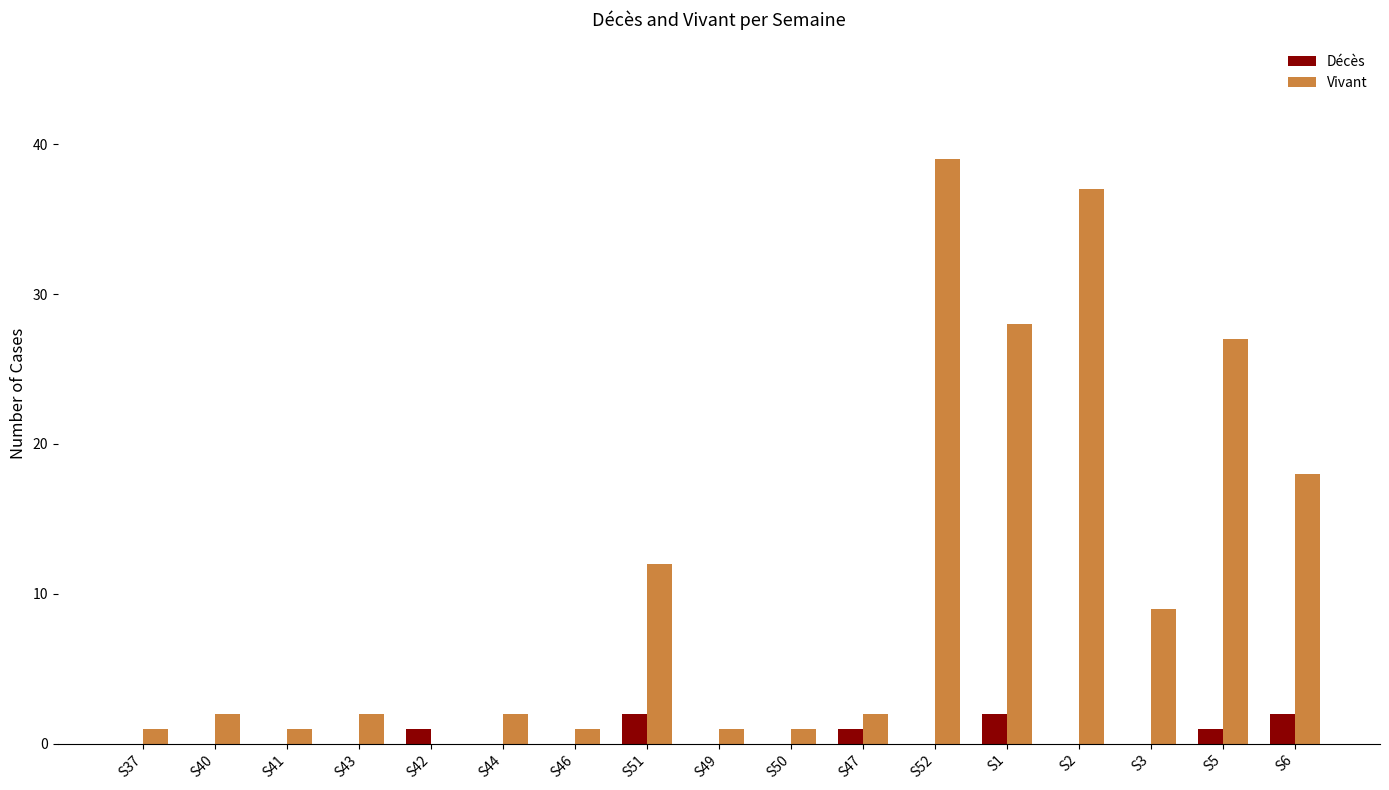

How many values in Vivant are above zero?

16